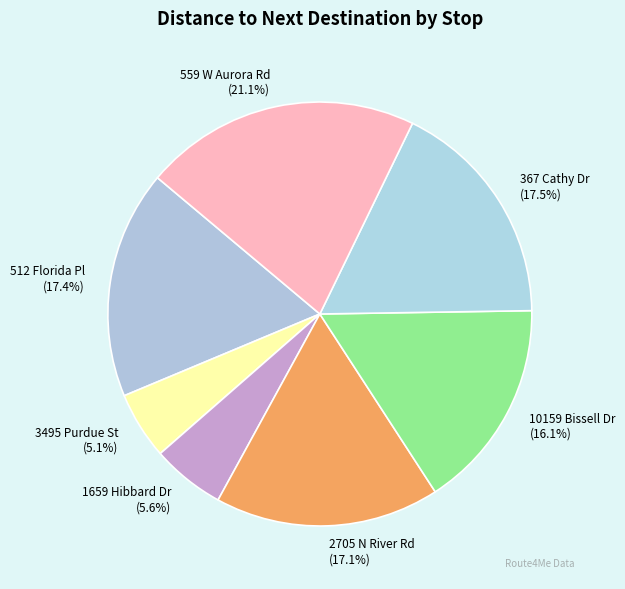

Rank the categories by value from lowest to highest.

3495 Purdue St, Cuyahoga Falls, 1659 Hibbard Dr, Stow, 10159 Bissell Dr, Twinsburg, 2705 N River Rd, Stow, 512 Florida Pl, Barberton, 367 Cathy Dr, Munroe Falls, 559 W Aurora Rd, Northfield